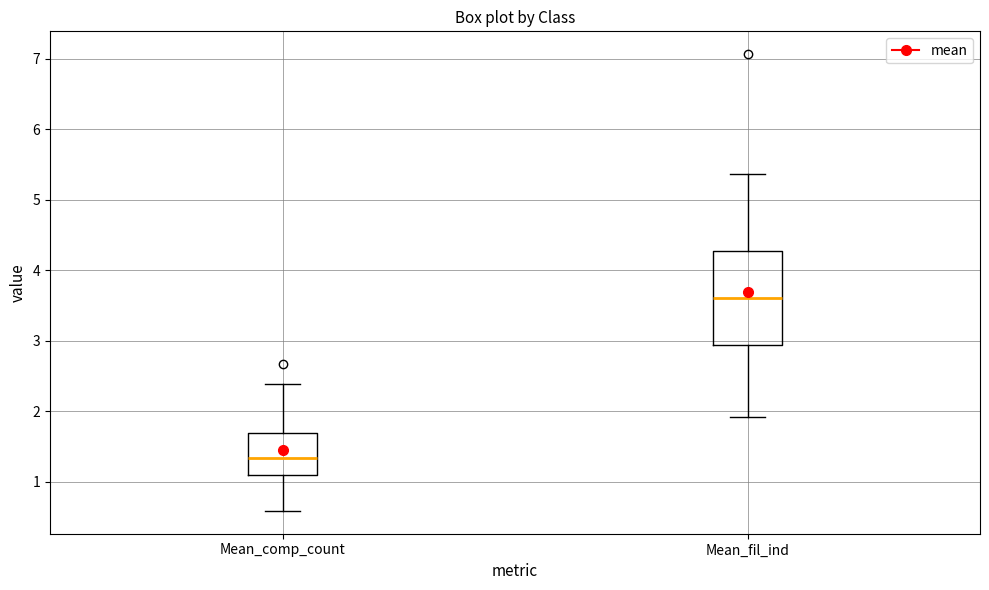

Reading left to right, read every box against the y-axis: the position of its median line, the range the box covers, and the ends of its whiskers. The values are not printed on the chart, so give them approximately, as read against the axis.

Mean_comp_count: median 1.3, box 1.1 to 1.7, whiskers 0.6 to 2.4
Mean_fil_ind: median 3.6, box 2.9 to 4.3, whiskers 1.9 to 5.4